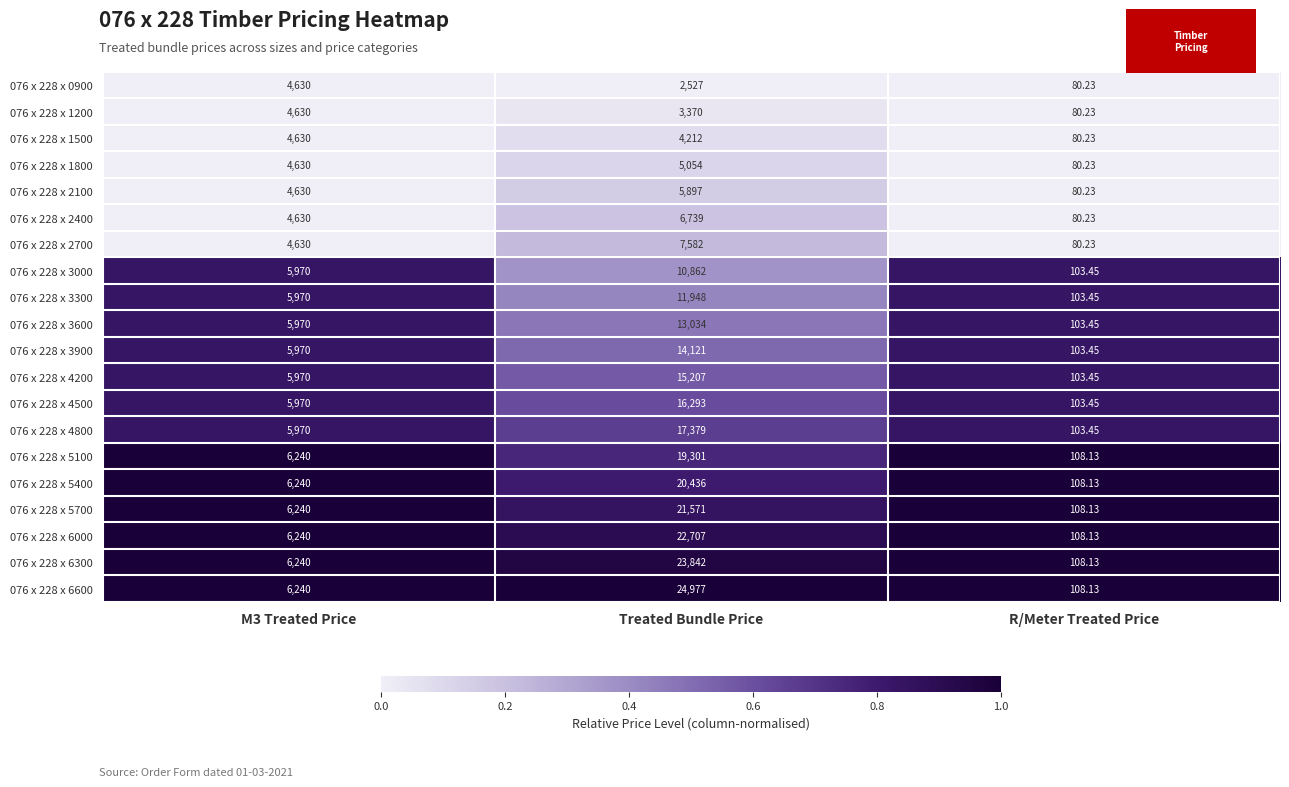

Which category has the lowest value across all series?

R/Meter Treated Price